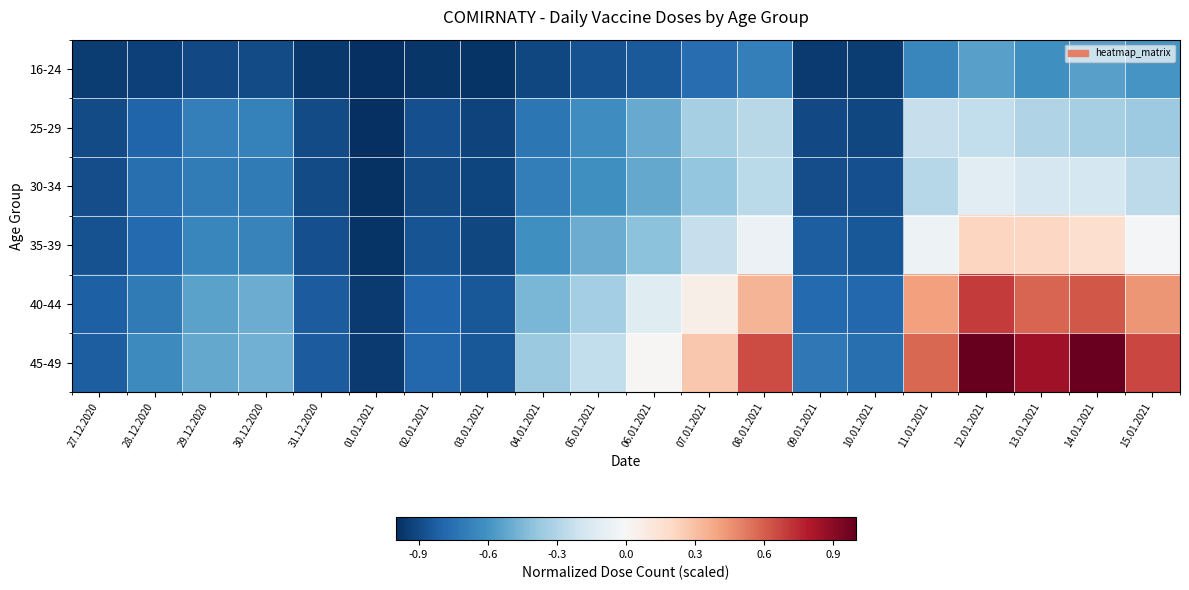

At 27.12.2020, list the series in order from smallest to largest.

16-24, 25-29, 30-34, 35-39, 45-49, 40-44